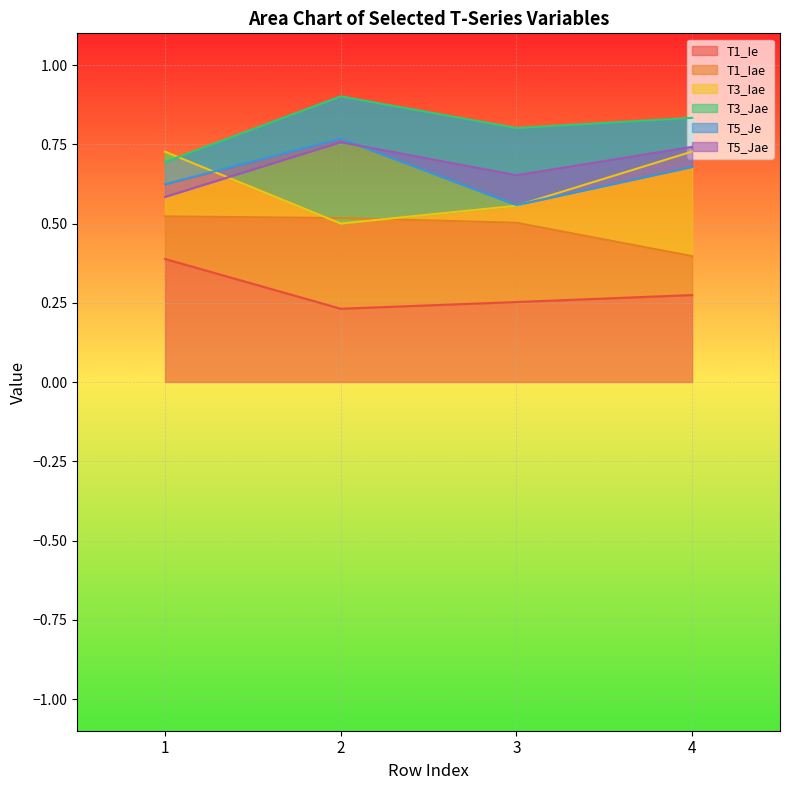

At which category is the sum across all series the highest?

2